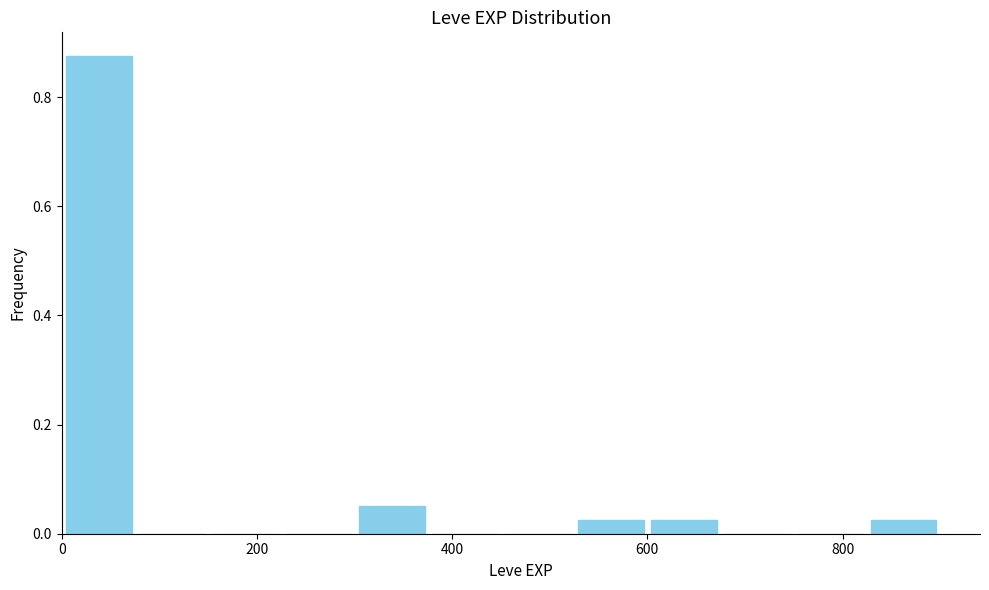

Around what value on the x-axis is the tallest bar? Give the approximate position of its centre, as read against the axis.

40